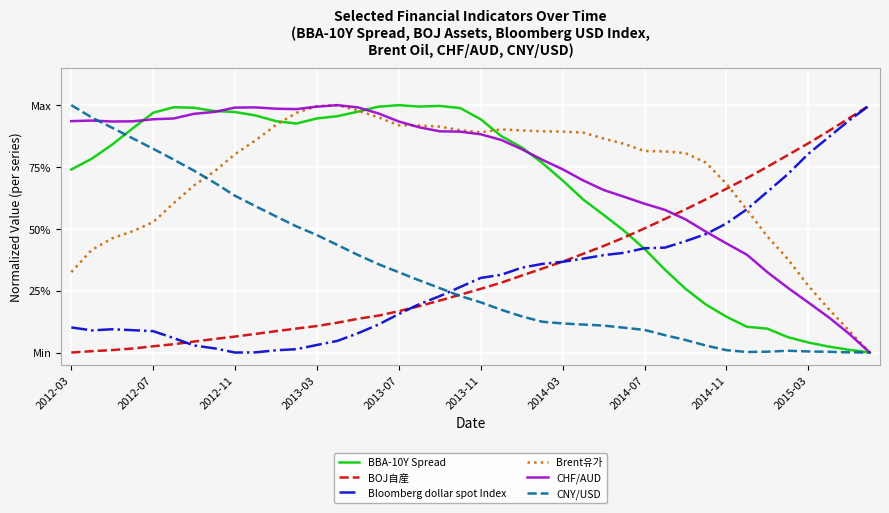

What are all the series names shown in the legend?

BBA-10Y Spread, BOJ自産, Bloomberg dollar spot Index, Brent유가, CHF/AUD, CNY/USD